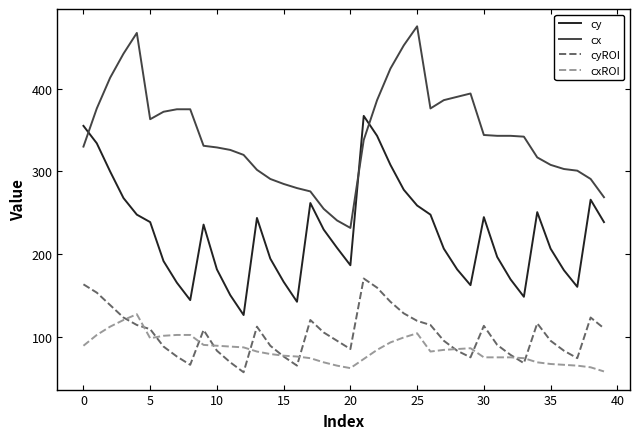

How many times do cx and cy cross each other?

3